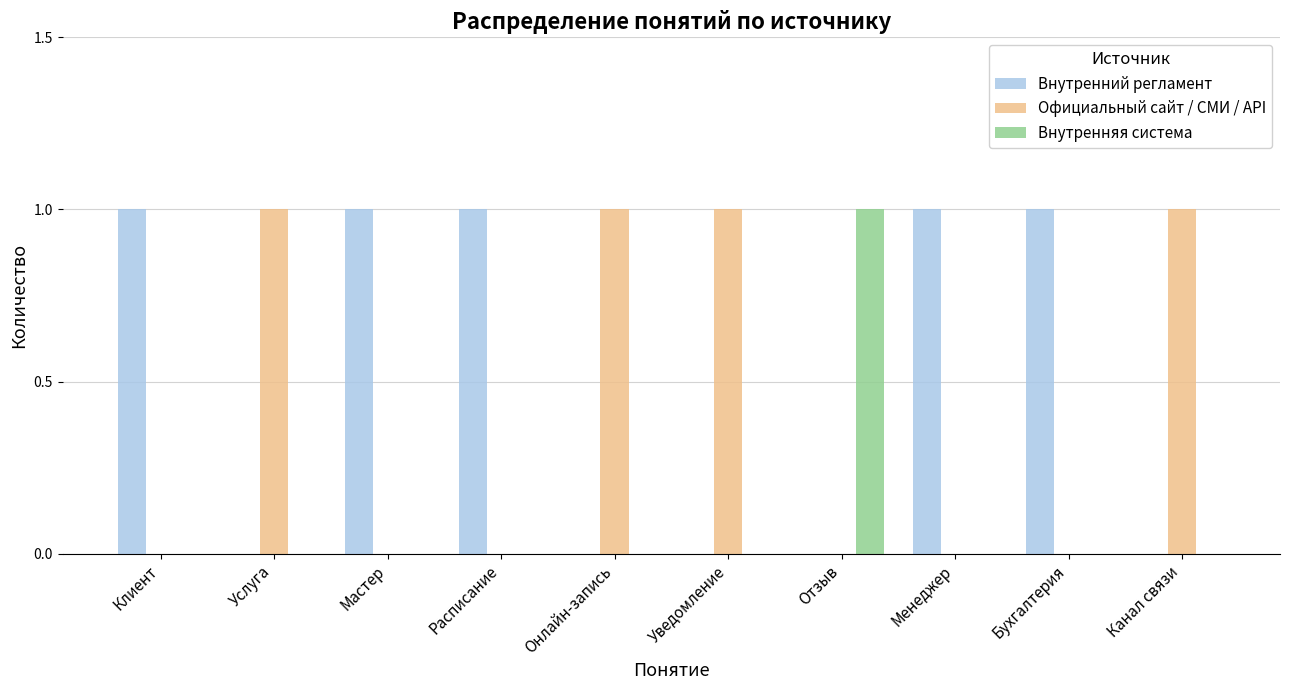

The value of Официальный сайт / СМИ / API at Онлайн-запись is 1. True or false?

True